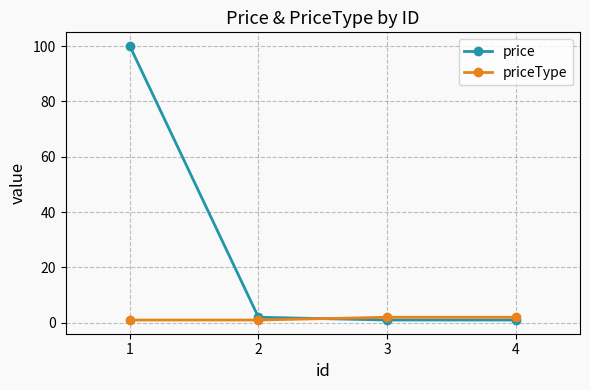

What is the value of the priceType point at the 1st from the left?

1